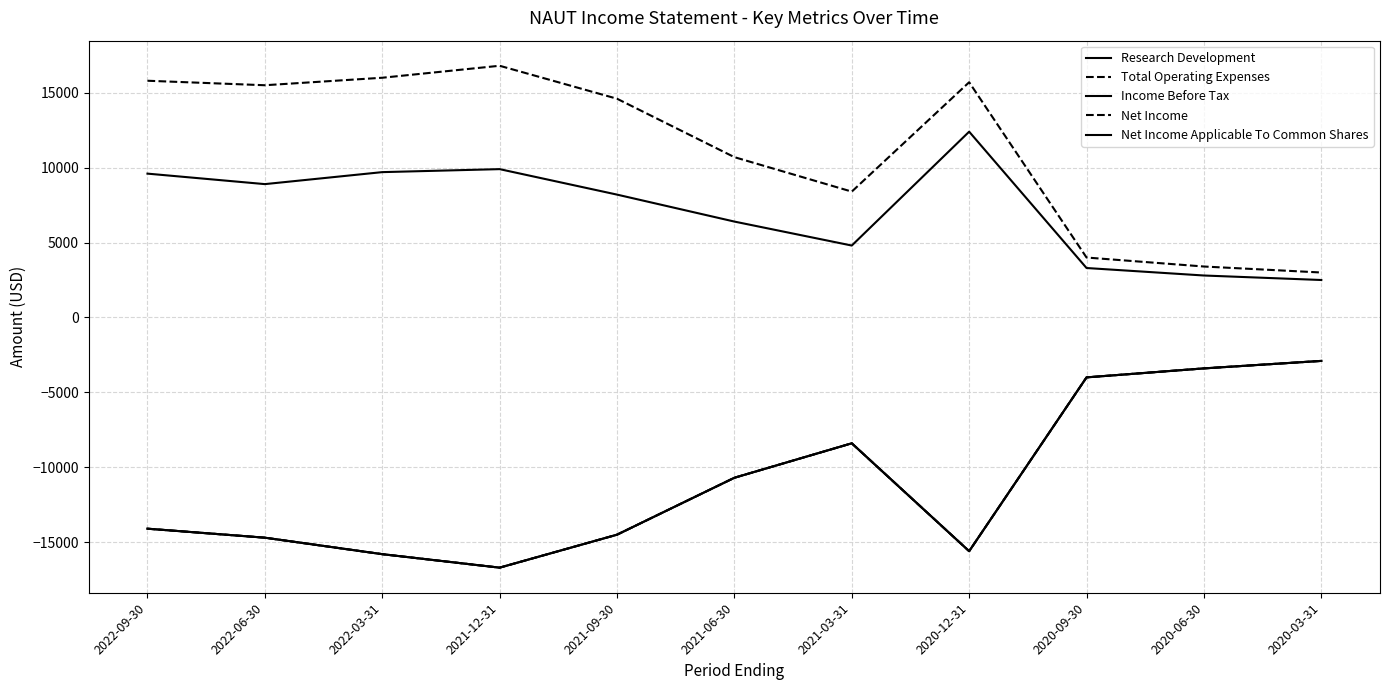

What is the sum of the Research Development values at 2020-12-31 and 2021-06-30?

18800